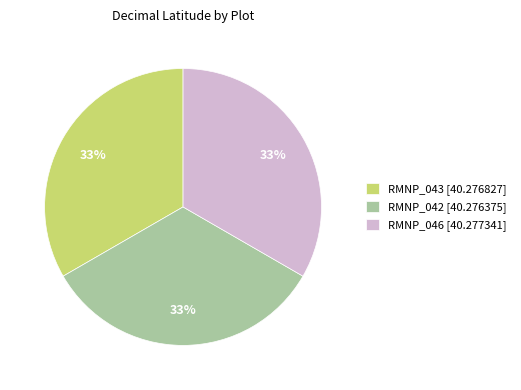

True or false: RMNP_043 accounts for 33% of the total.

True